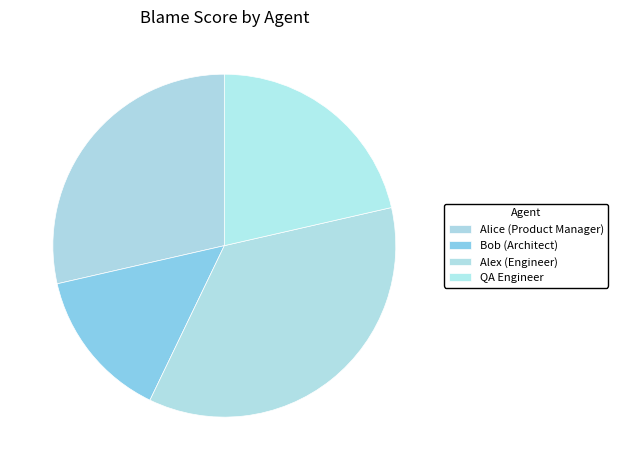

True or false: Bob (Architect) accounts for 14% of the total.

True